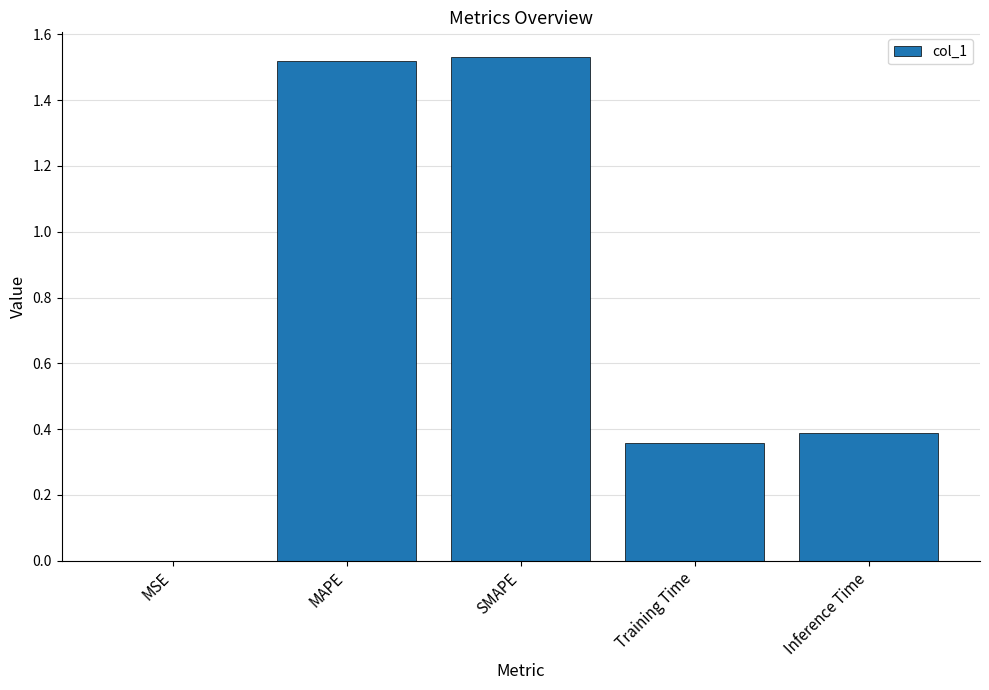

Are the bars horizontal?

No